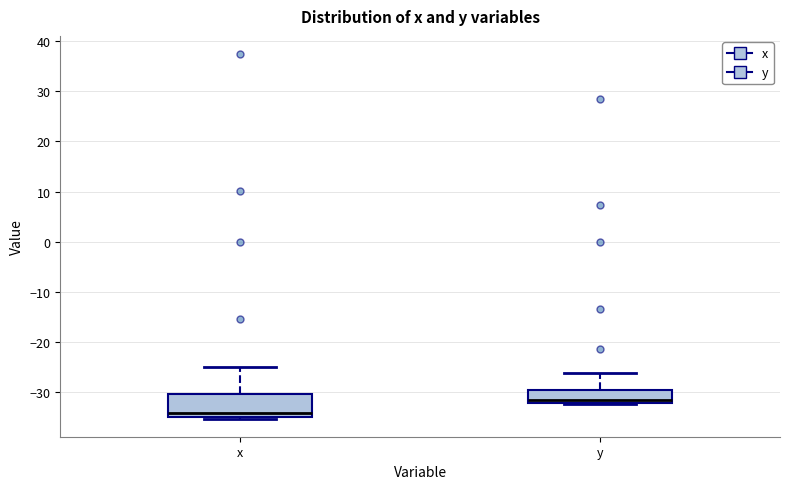

Reading left to right, transcribe this box plot: for each box, give where its median line is, the range the box spans, and where its two whiskers end, as read against the y-axis. The values are not printed on the chart, so give them approximately, as read against the axis.

x: median -34, box -35 to -30, whiskers -35 to -25
y: median -32 (just above the box's lower edge), box -32 to -29, whiskers -32 to -26